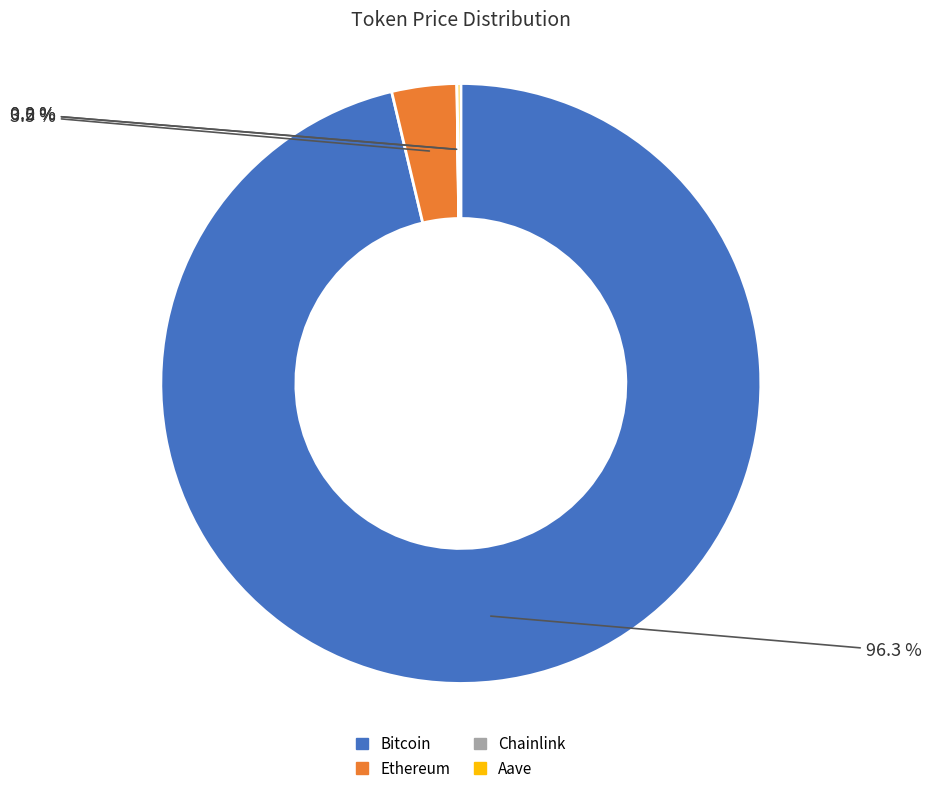

How much of the chart is everything except Ethereum?

96.5%